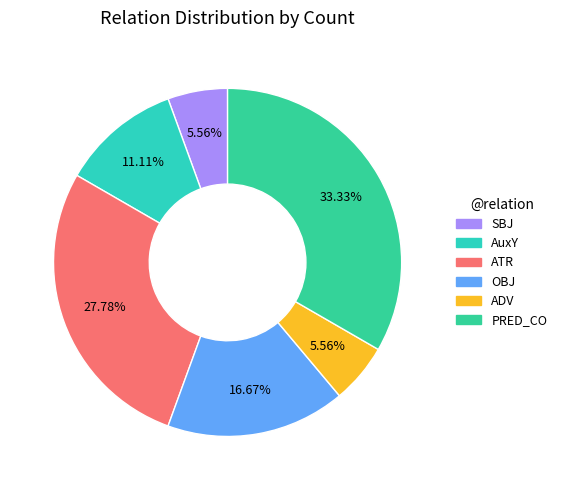

Combined, do PRED_CO and ADV account for over 50%?

No